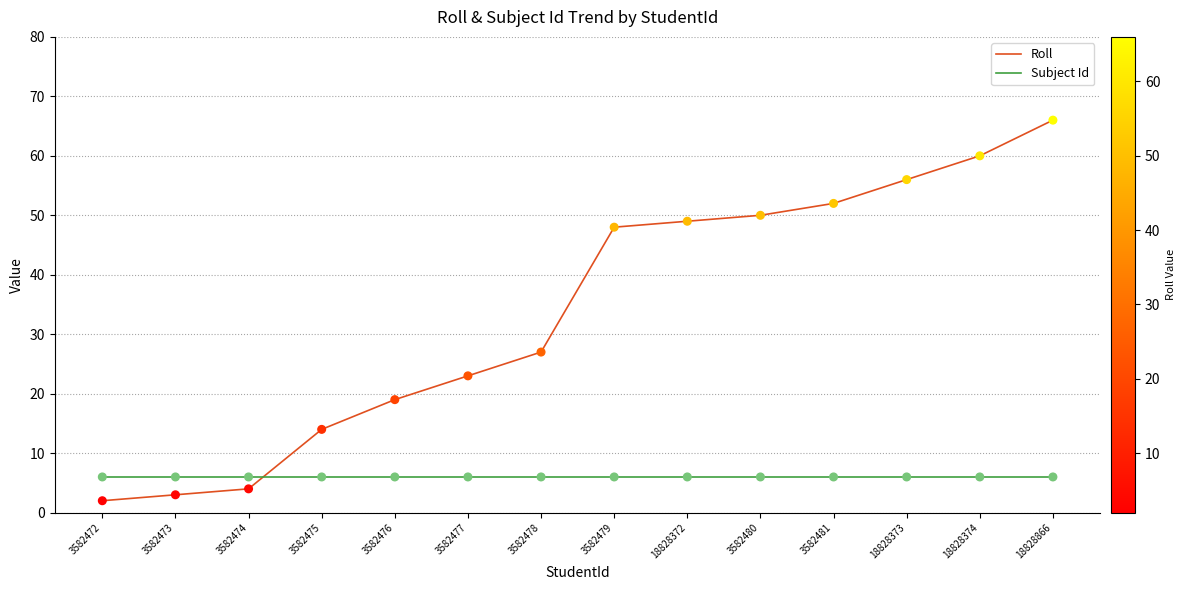

Between 18828372 and 18828866, which series saw the biggest shift?

Roll